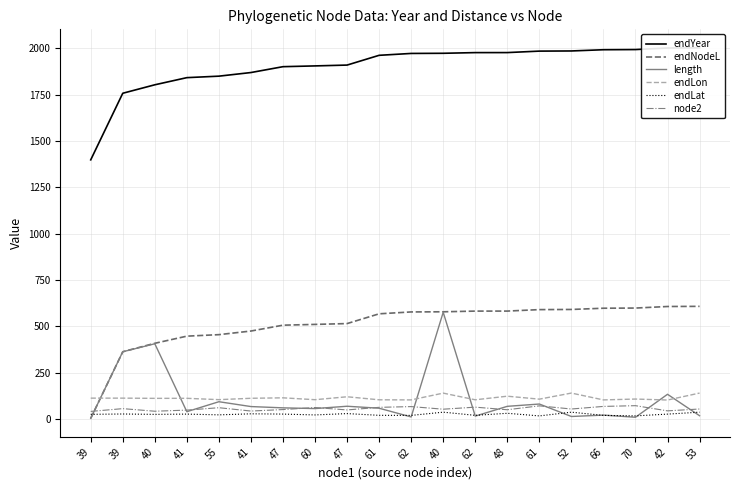

At which category is the sum across all series the highest?

40